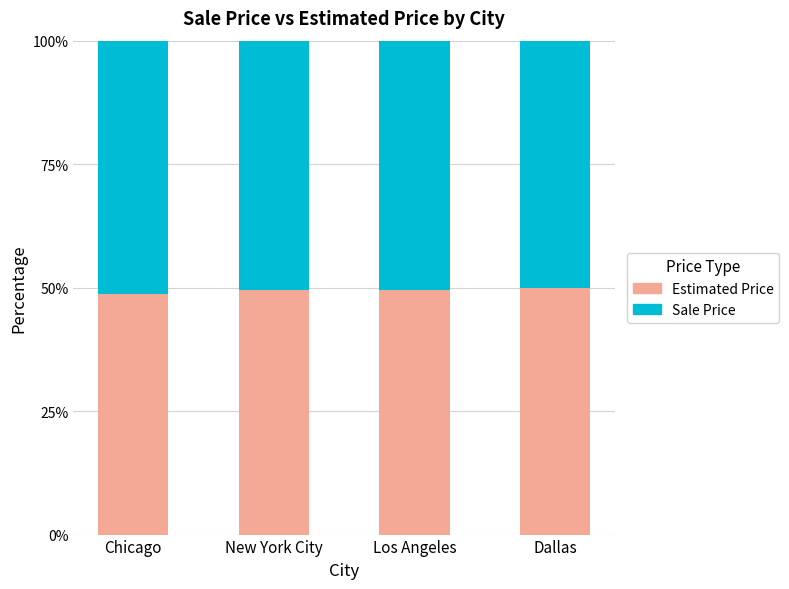

What is the lowest value of the Estimated Price series?

48.6